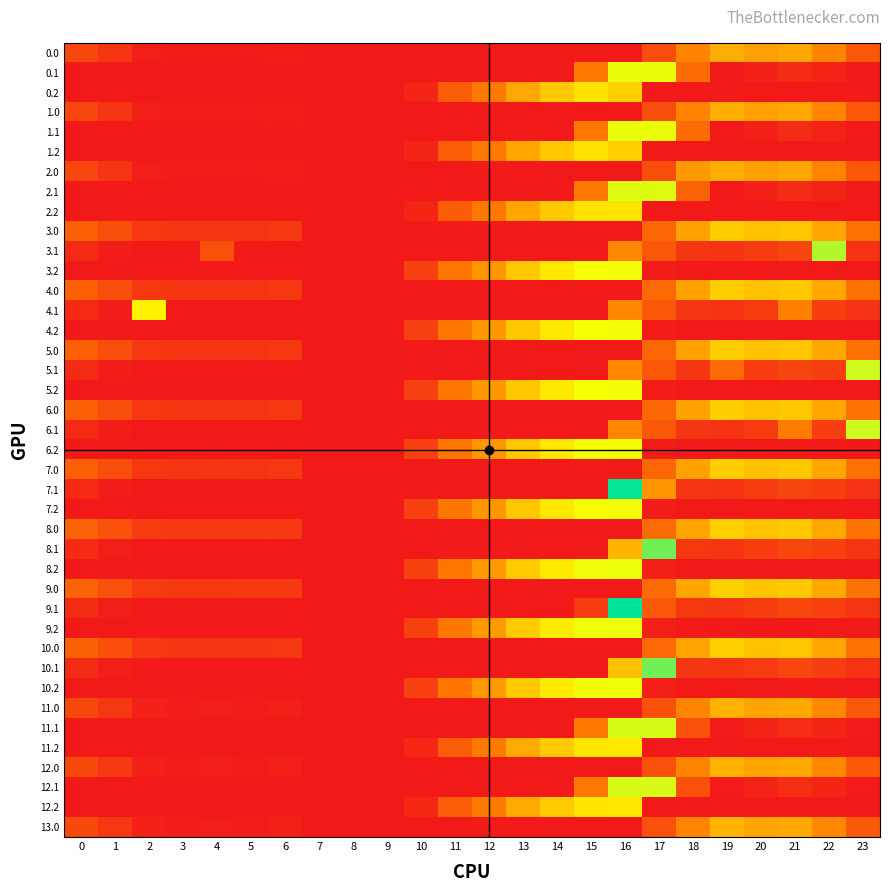

Between 13 and 3, which is larger?

3